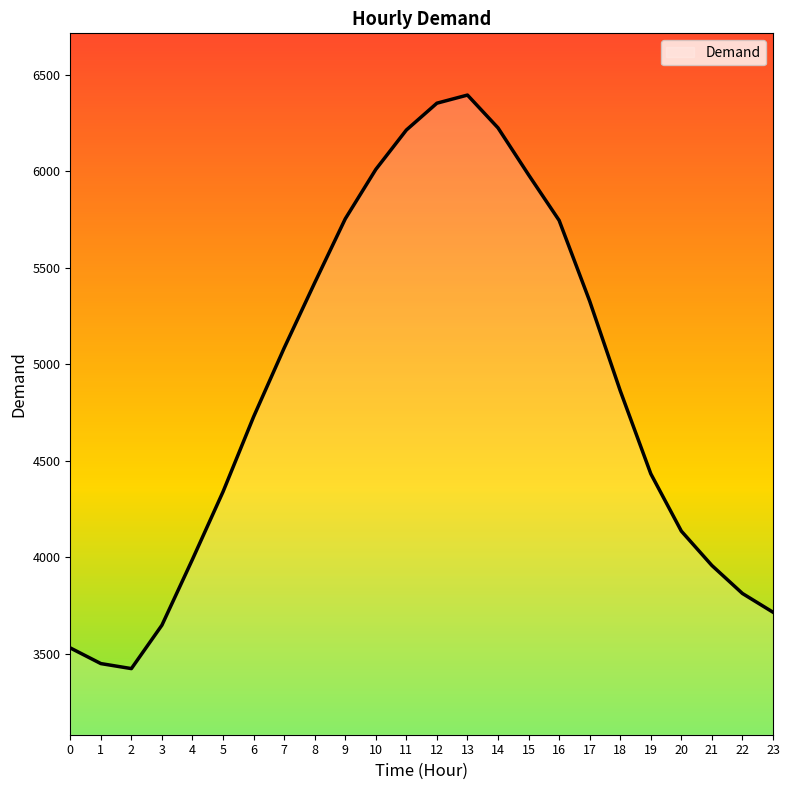

What is the minimum value shown in the chart?

3424